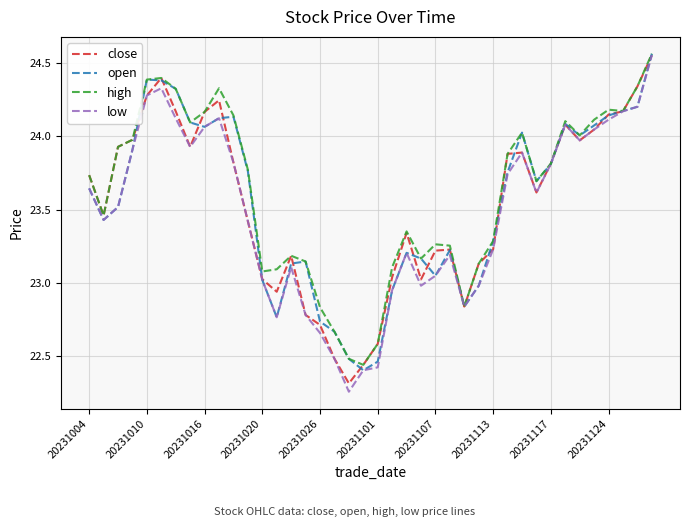

Does the chart display data point markers on the line(s)?

No